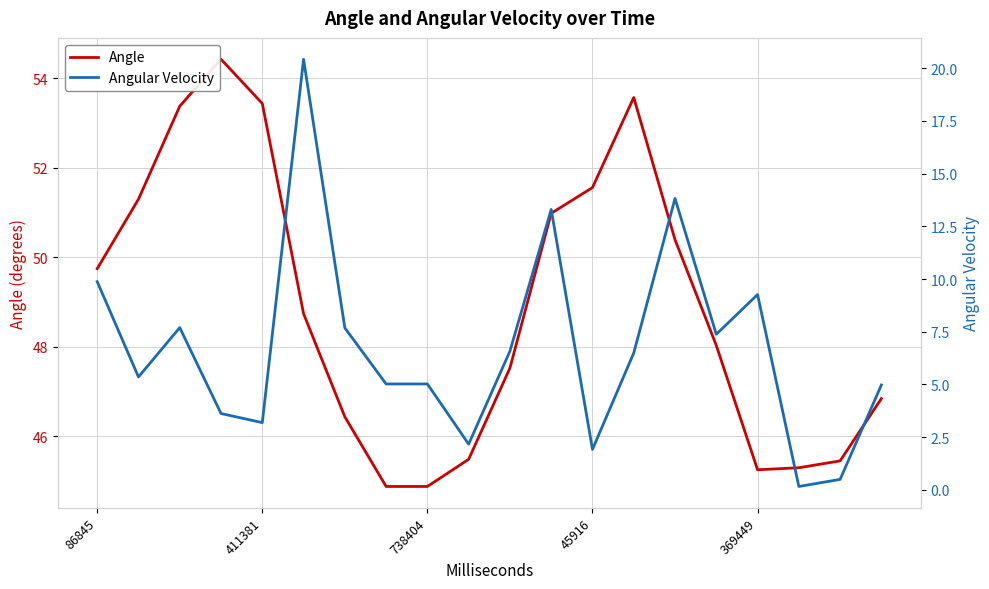

Reading left to right, list all the values displayed in this chart.

Angle: 49.7	51.3	53.4	54.4	53.4	48.7	46.4	44.9	44.9	45.5	47.5	51.0	51.6	53.6	50.4	48.0	45.2	45.3	45.4	46.8
Angular Velocity: 9.9	5.4	7.7	3.6	3.2	20.4	7.7	5.0	5.0	2.2	6.6	13.3	1.9	6.5	13.8	7.4	9.3	0.2	0.5	5.0